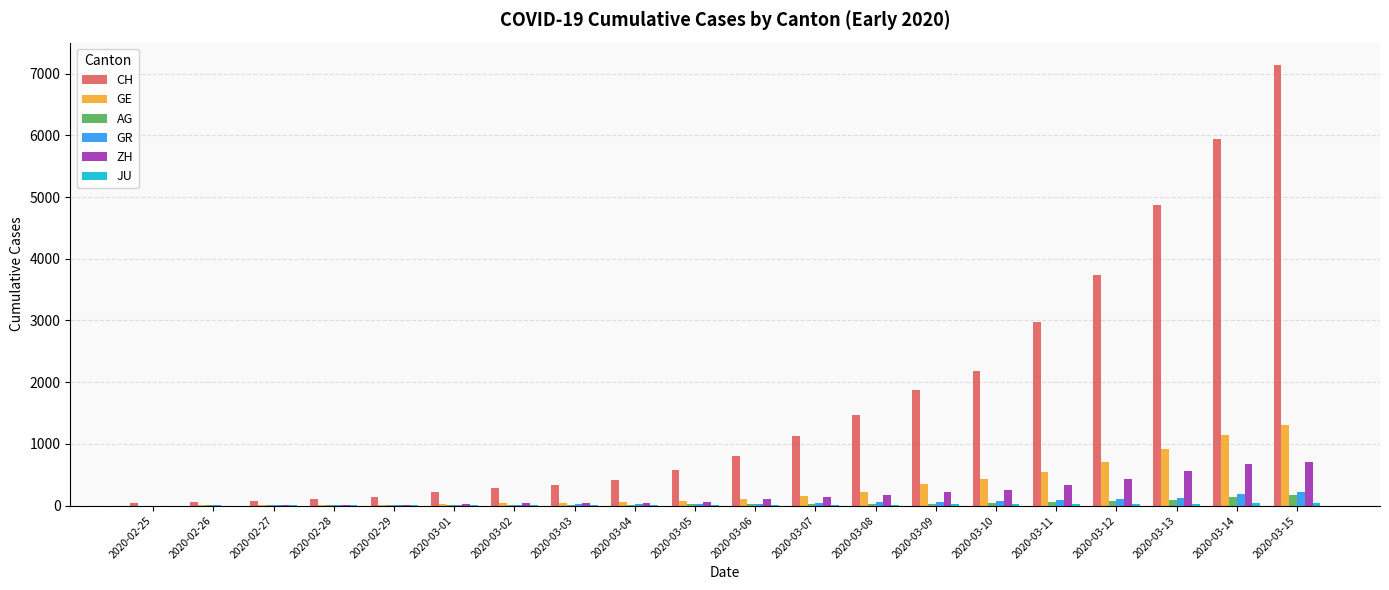

What is the sum of all AG values?

762